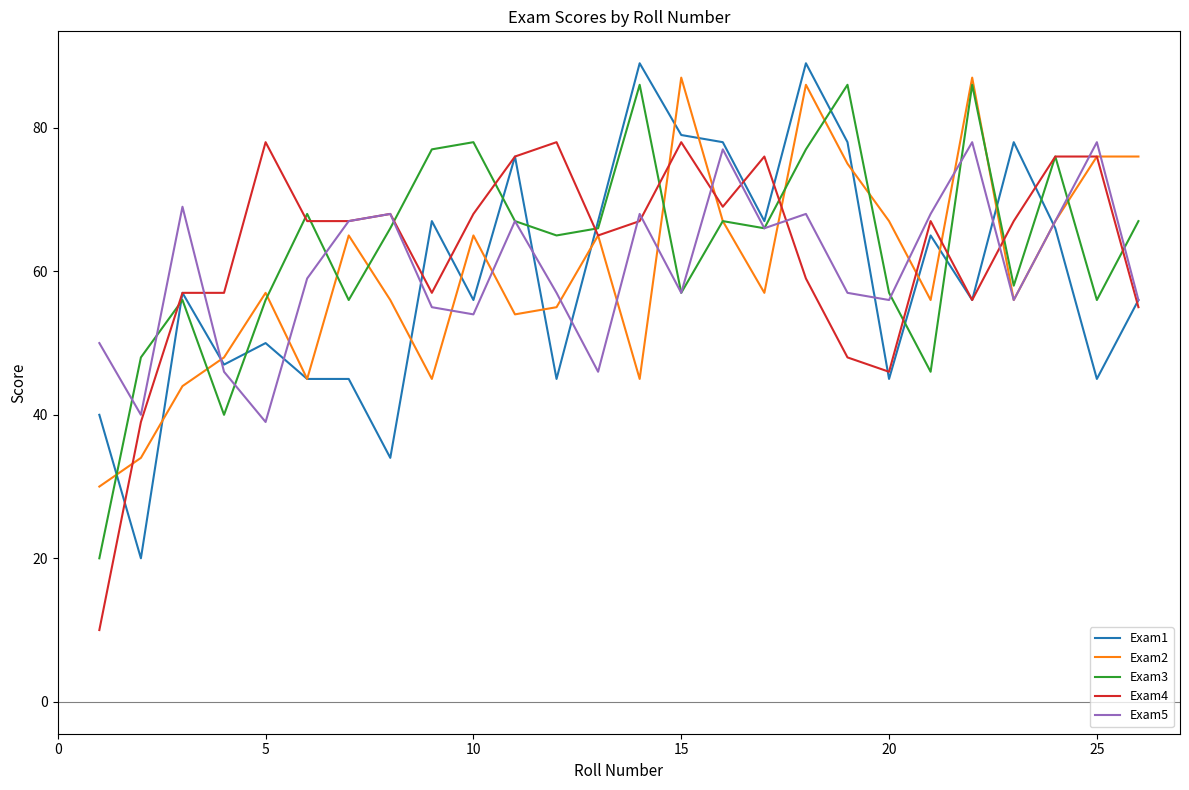

What is the lowest value of the Exam2 series?

30